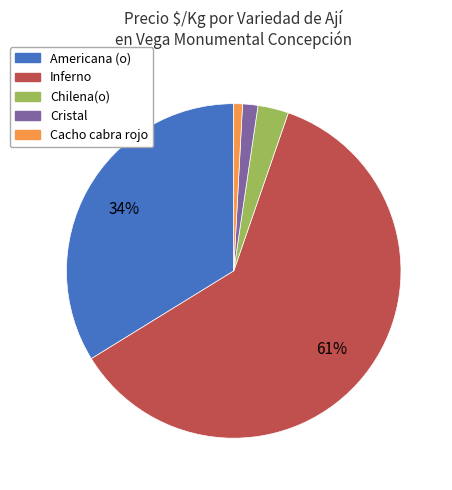

Combined, do Chilena(o) and Cacho cabra rojo account for over 50%?

No